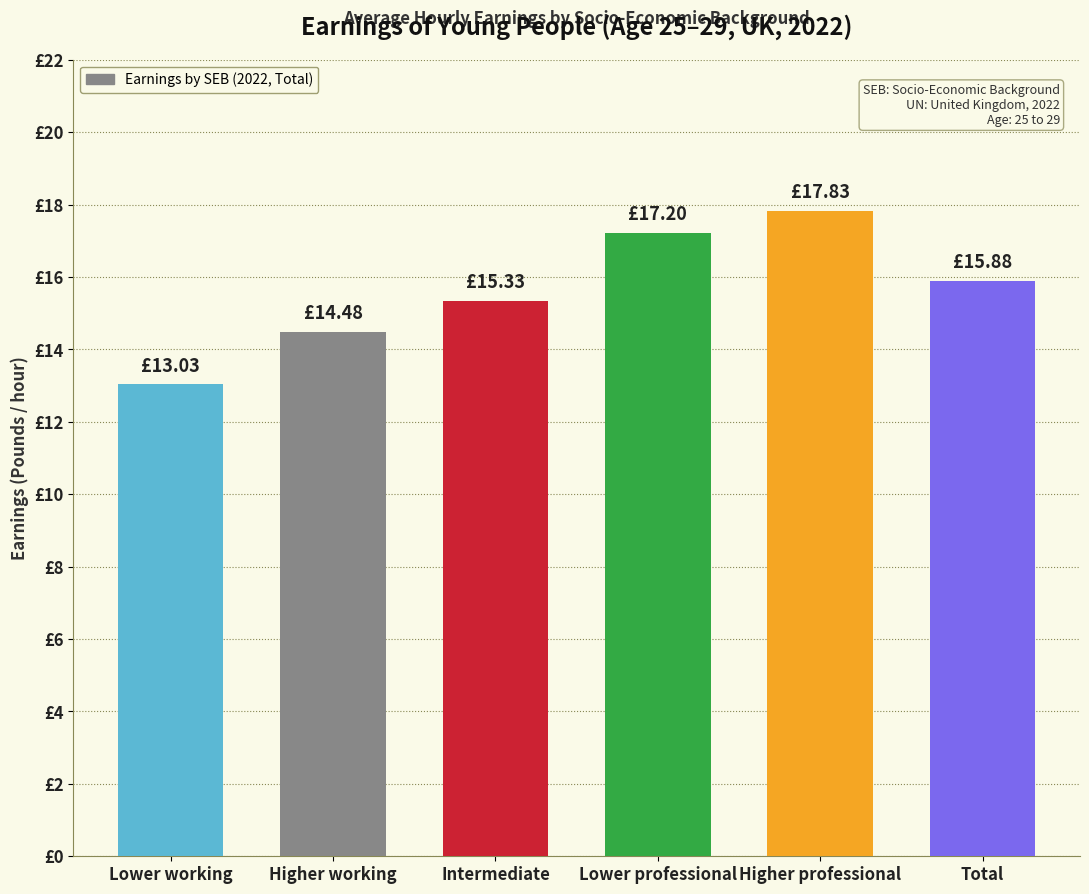

Are the bars horizontal?

No